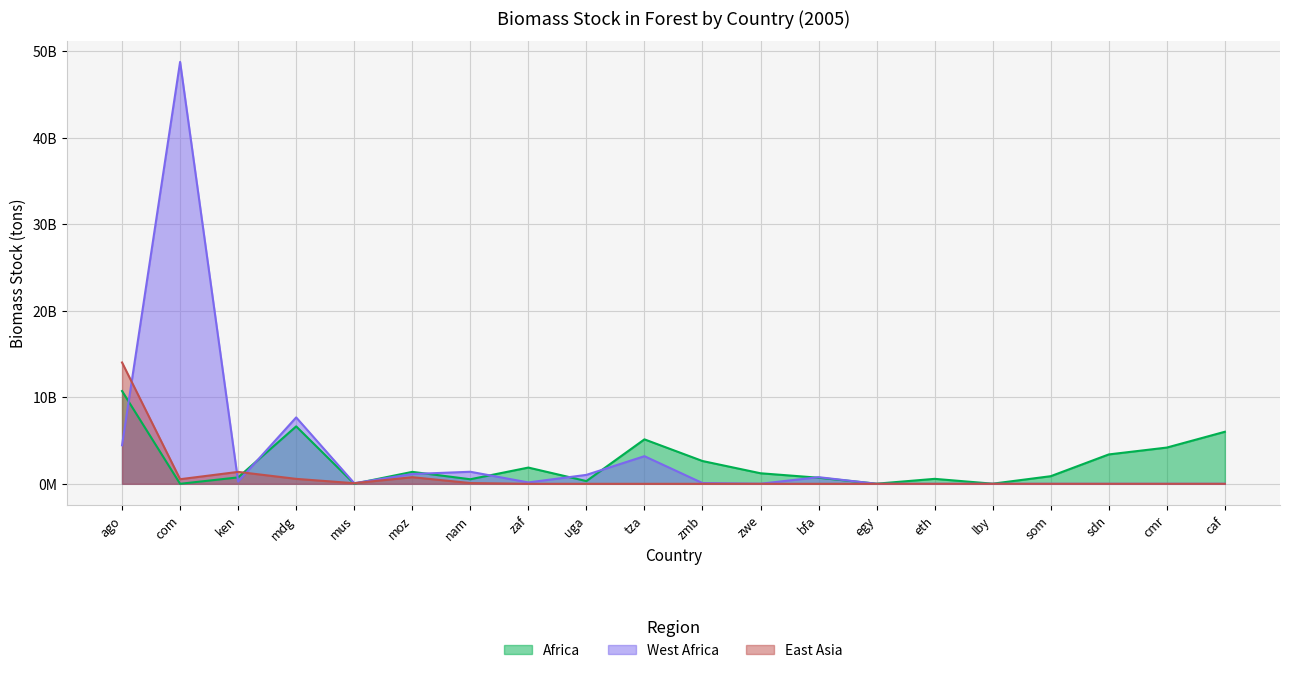

At which category does Africa reach its first local valley?

com